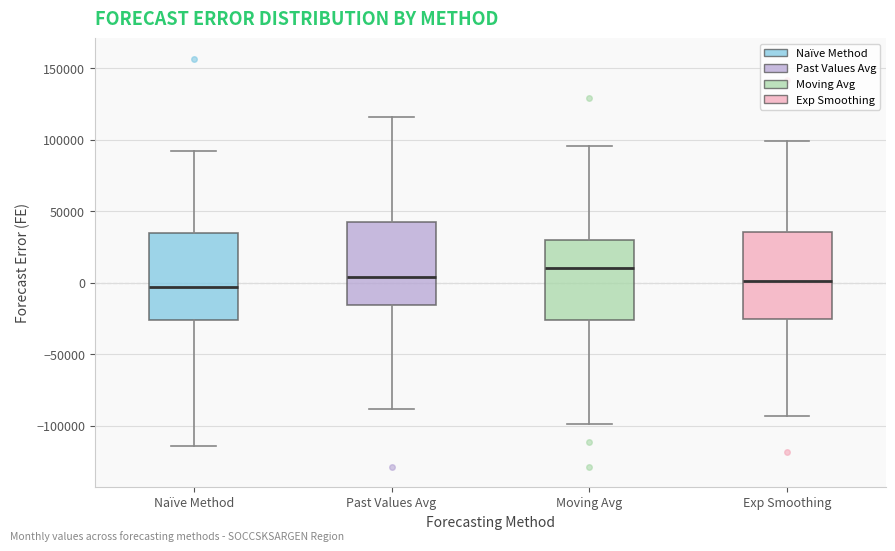

Reading left to right, transcribe this box plot: for each box, give where its median line is, the range the box spans, and where its two whiskers end, as read against the y-axis. The values are not printed on the chart, so give them approximately, as read against the axis.

Naïve Method: median -5000, box -25000 to 35000, whiskers -115000 to 90000
Past Values Avg: median 5000, box -15000 to 45000, whiskers -90000 to 115000
Moving Avg: median 10000, box -25000 to 30000, whiskers -100000 to 95000
Exp Smoothing: median 0, box -25000 to 35000, whiskers -95000 to 100000